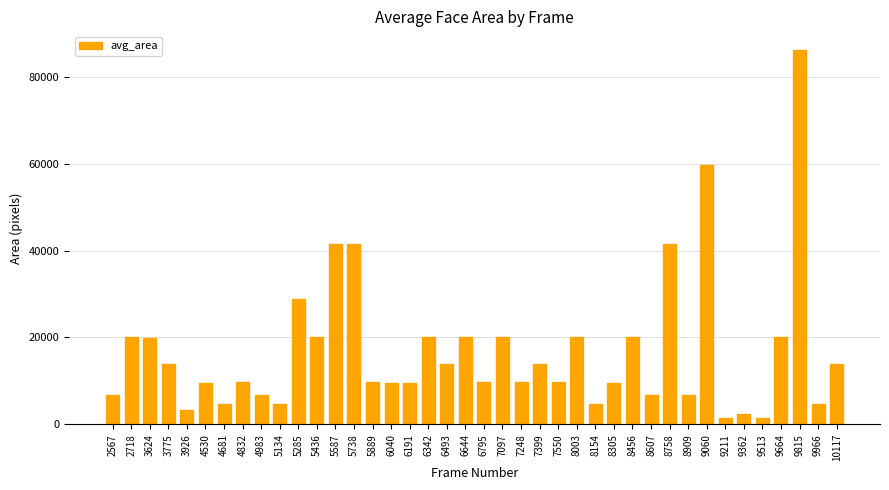

At which label does the data first exceed 9702?

2718